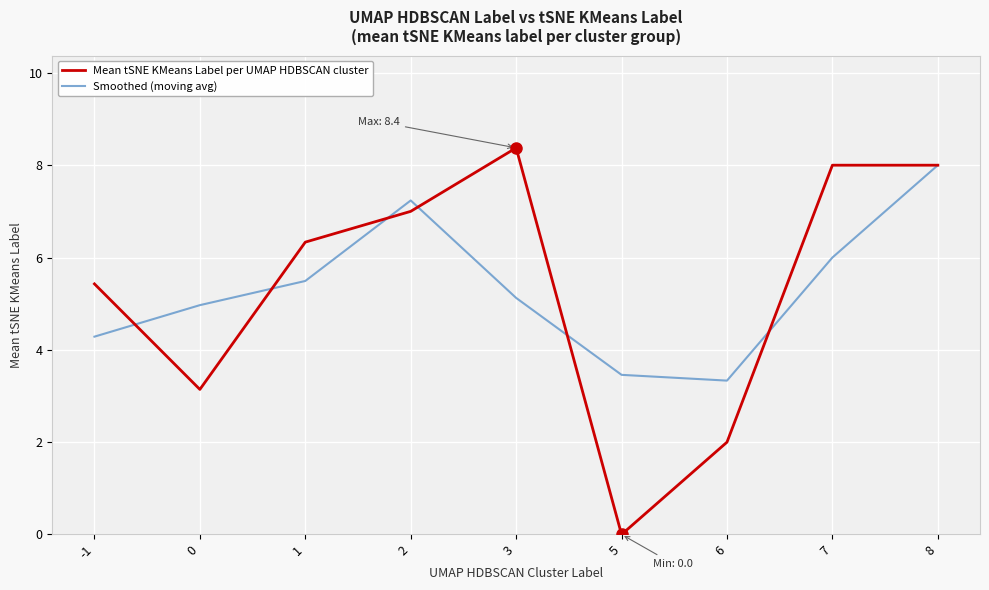

Count the number of categories in the chart.

9